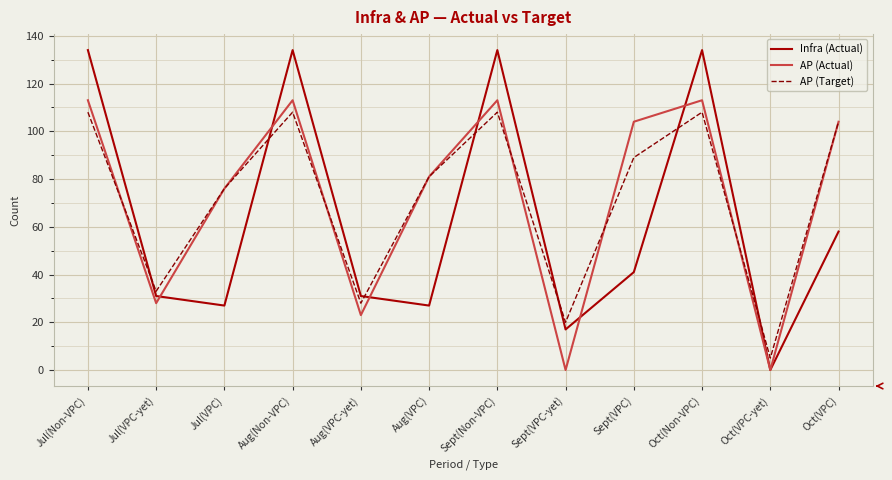

At which label does AP (Target) reach its minimum?

Oct(VPC-yet)